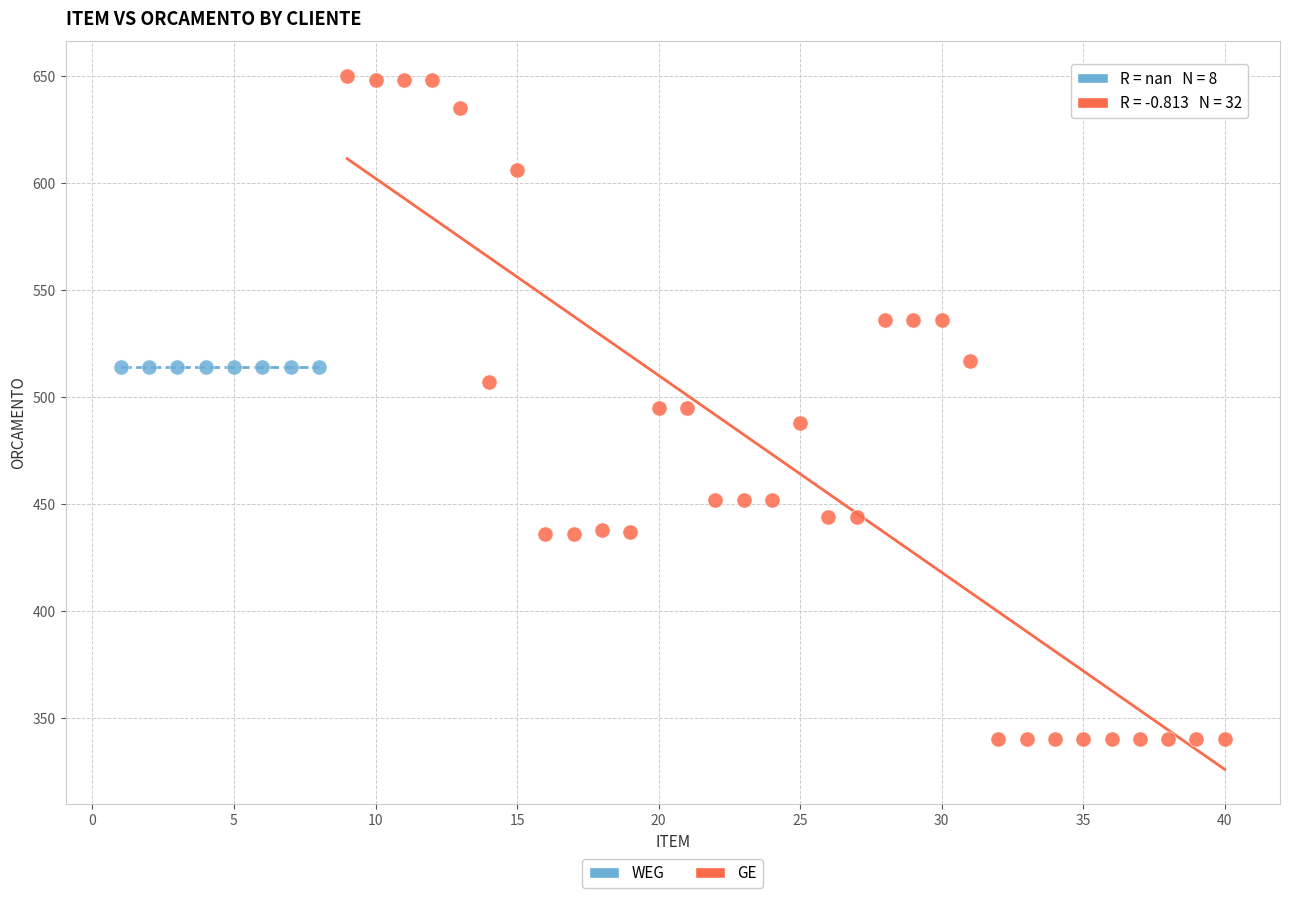

Which series reaches the maximum Y coordinate?

GE